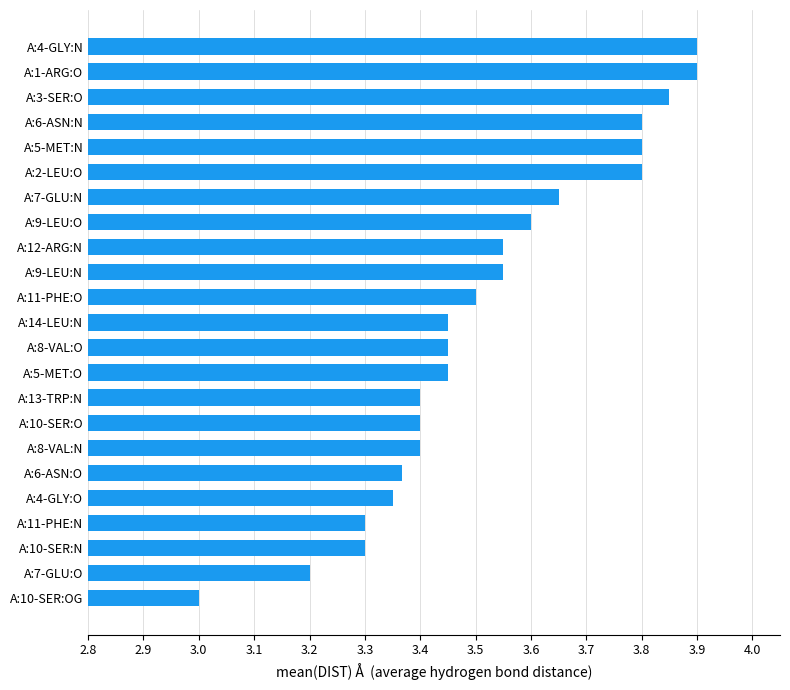

Which has a higher value, A:5-MET:N or A:4-GLY:O?

A:5-MET:N